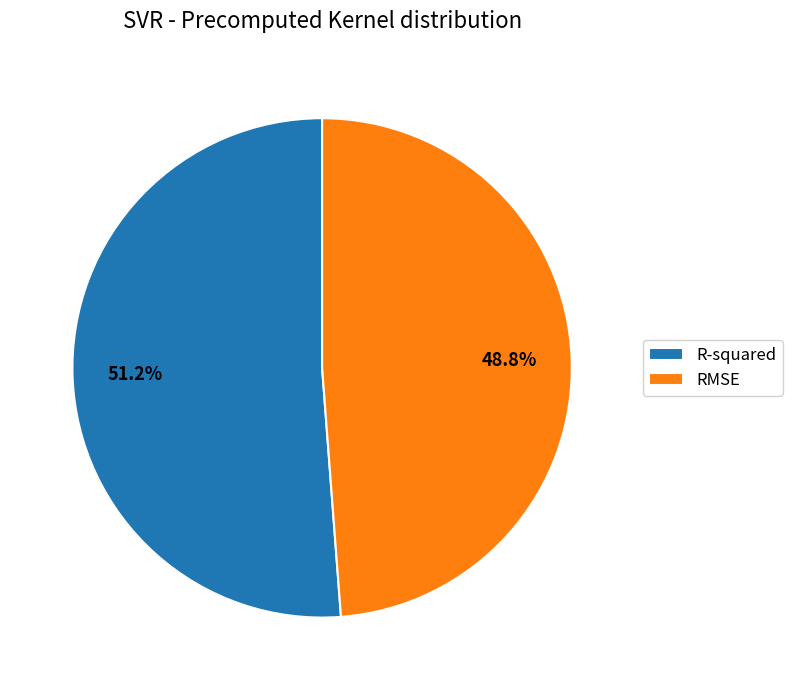

To the nearest percent, what is the difference between the R-squared and RMSE slice percentages?

2%